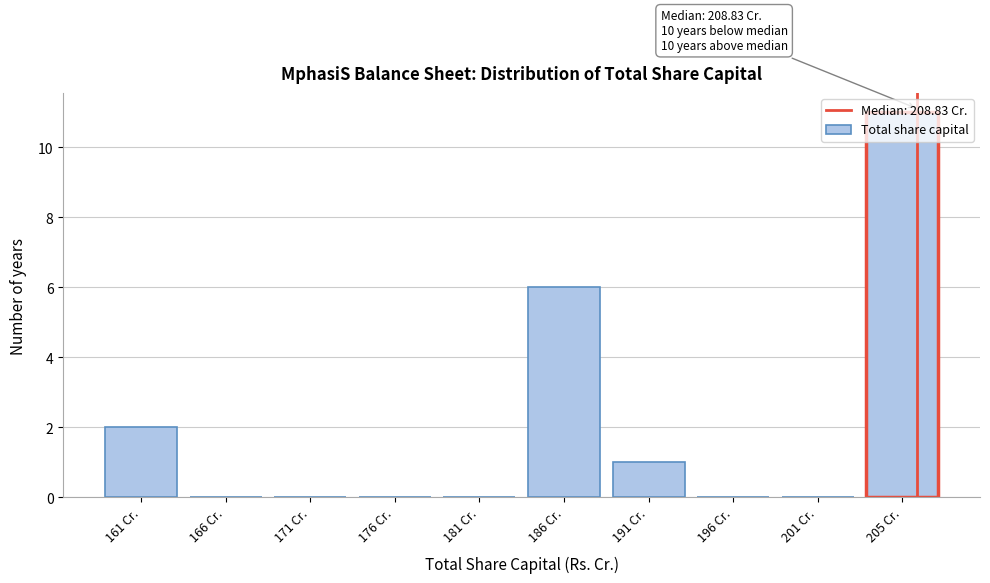

Is it true that the value at 181 Cr. is 0?

True